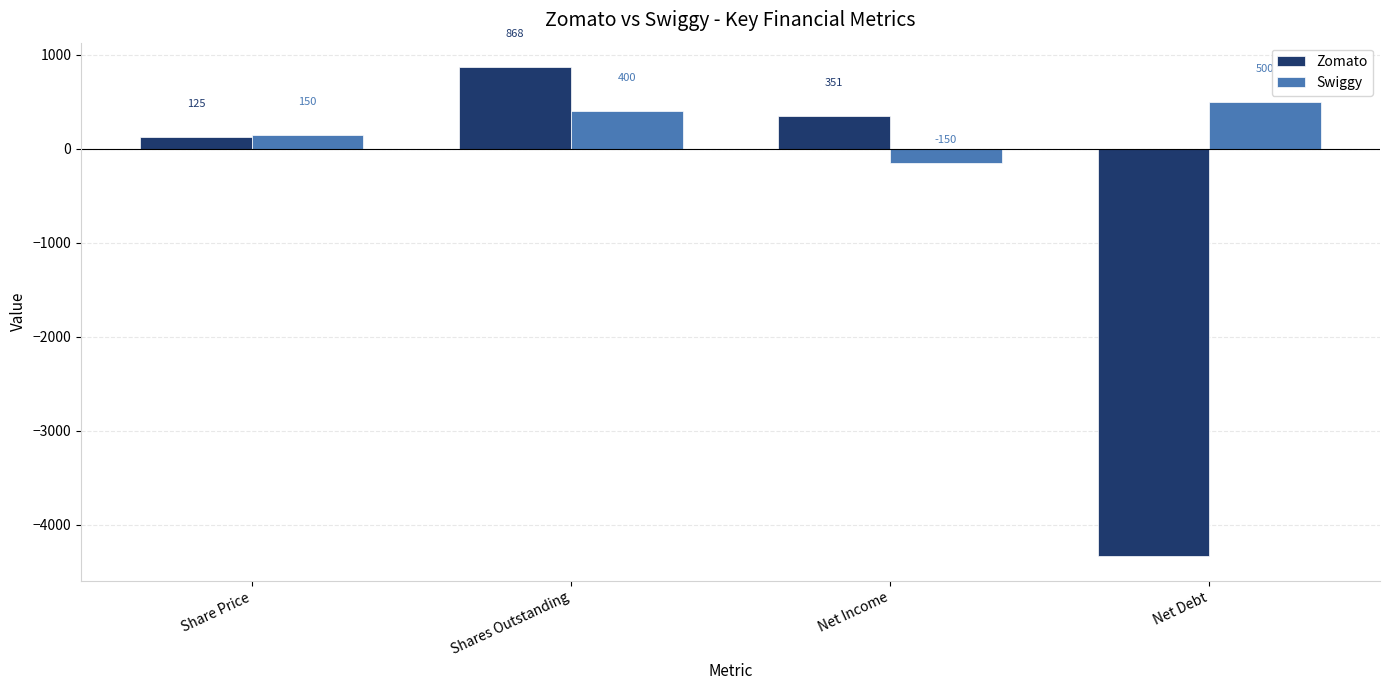

At Share Price, list the series in order from smallest to largest.

Zomato, Swiggy